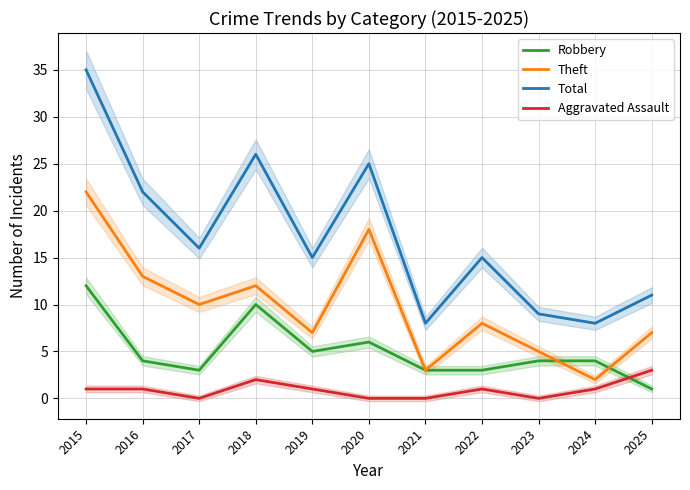

What is the difference between the second highest and second lowest values in the Aggravated Assault series?

2